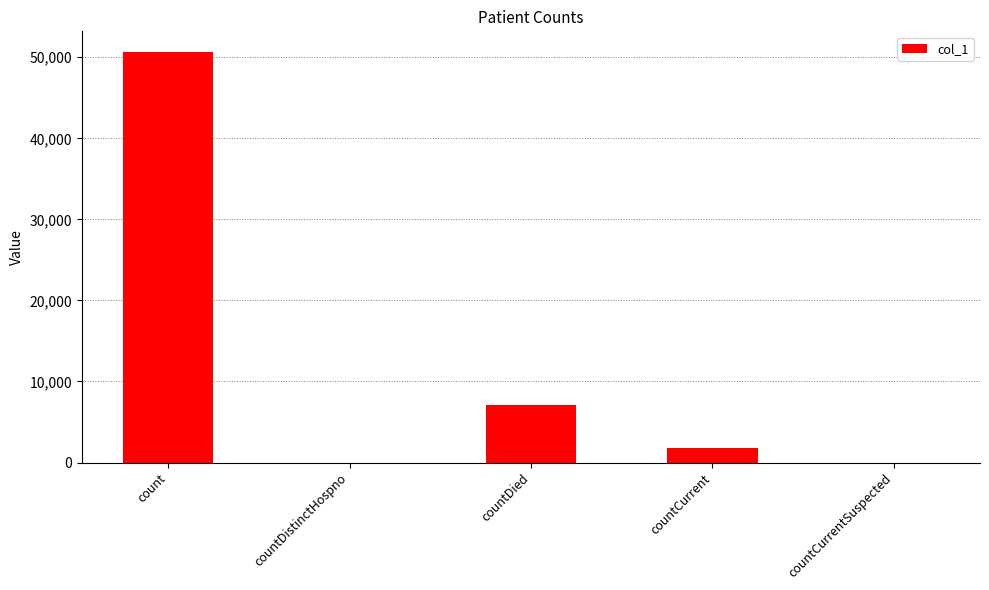

Where is the data nearest to the value 25334?

countDied